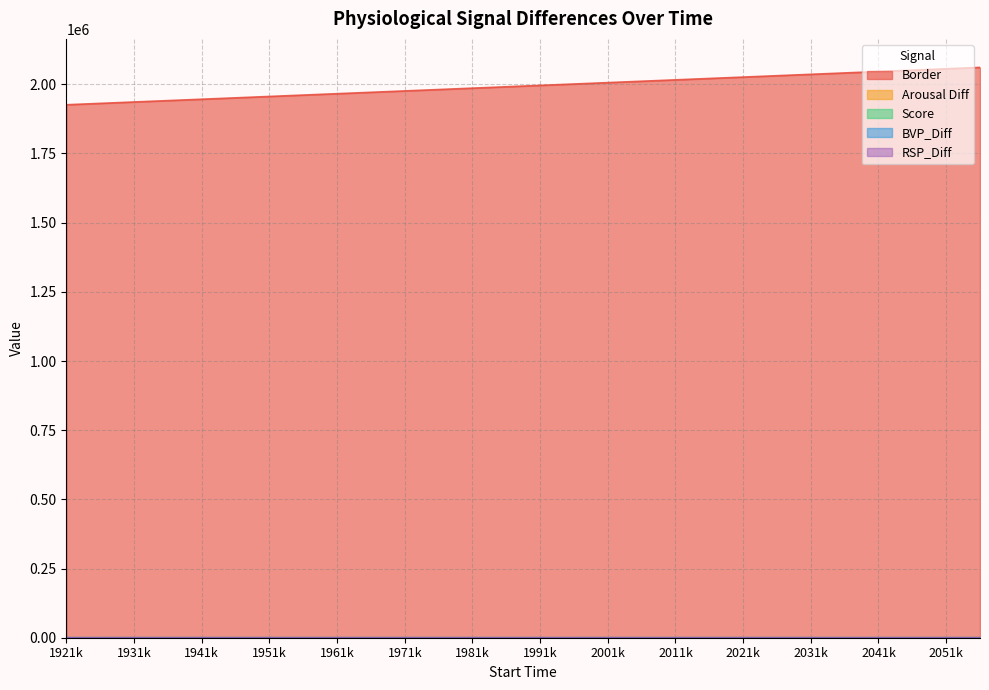

List the series in order of their peak value, lowest first.

Arousal Diff, RSP_Diff, Score, BVP_Diff, Border